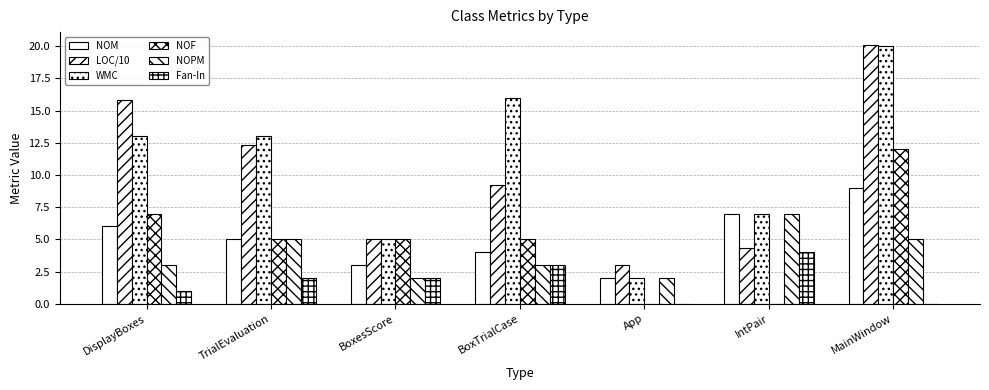

How many values in the LOC/10 series exceed 9?

4